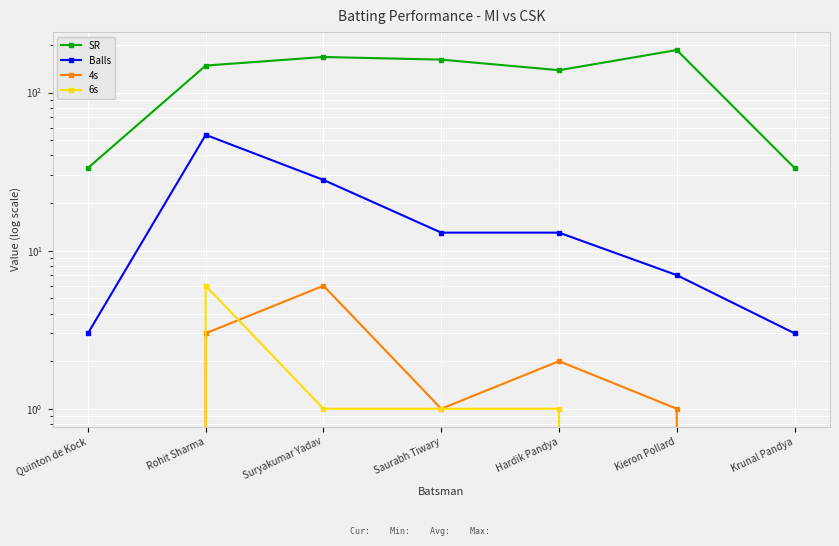

True or false: SR has more than 2 points higher than both neighbors.

False